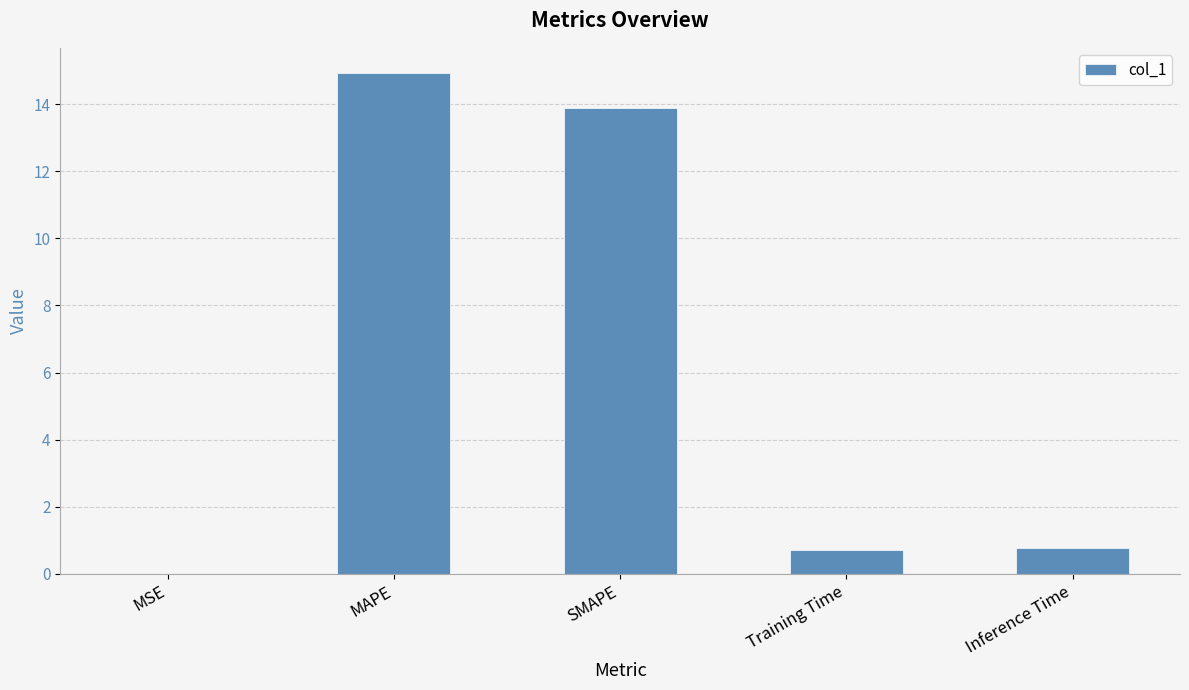

The value at Inference Time is 1.4. True or false?

False